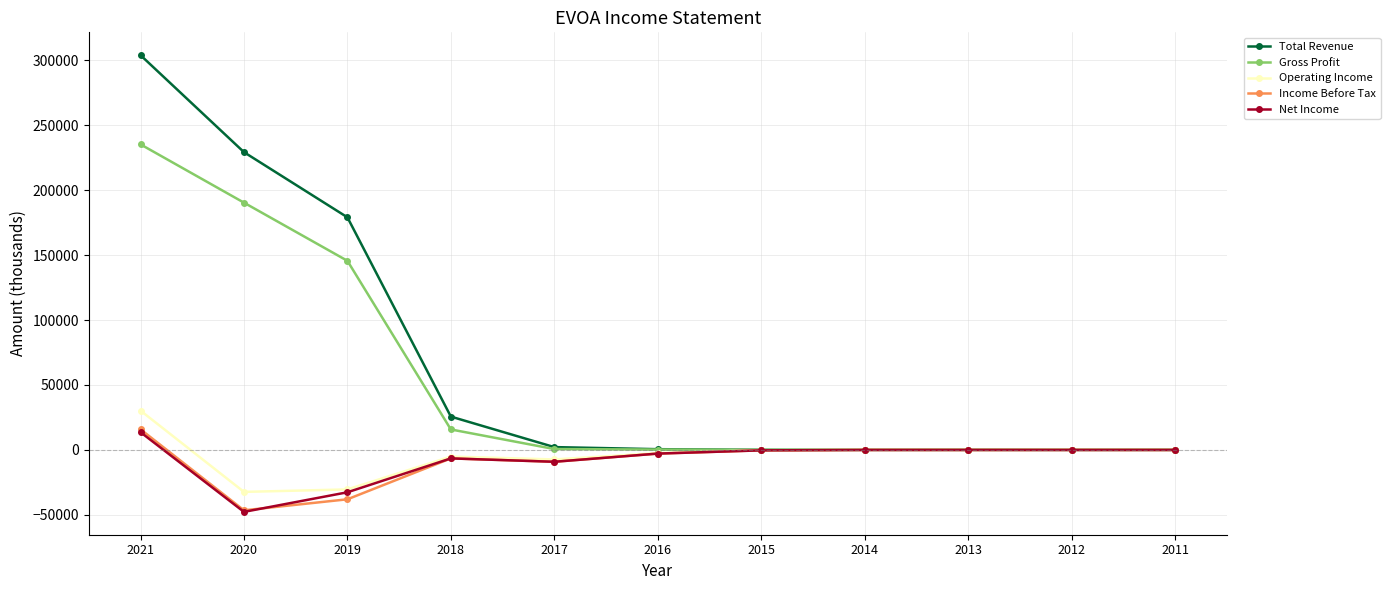

At how many categories does at least one series exceed 41939?

3